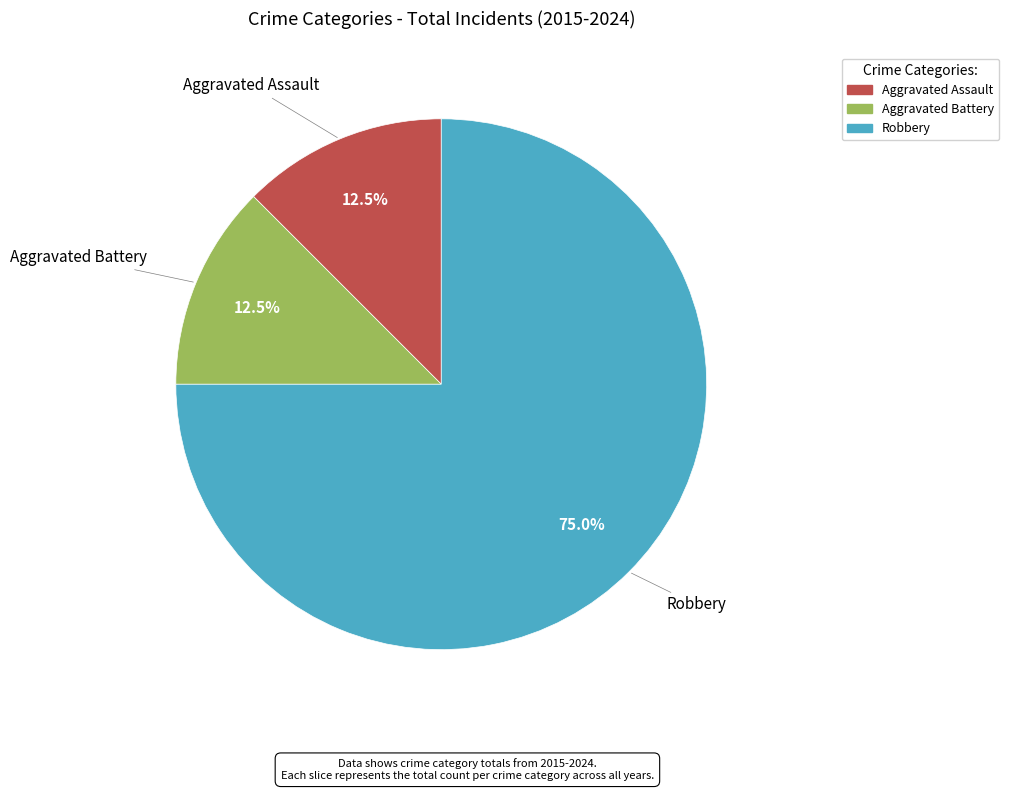

Which slice is the largest?

Robbery